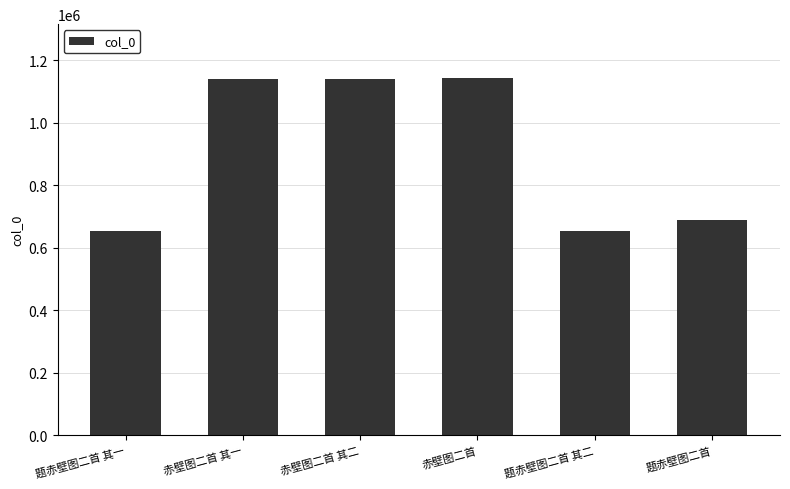

What is the difference between the values at 题赤壁图二首 其二 and 题赤壁图二首 其一?

1